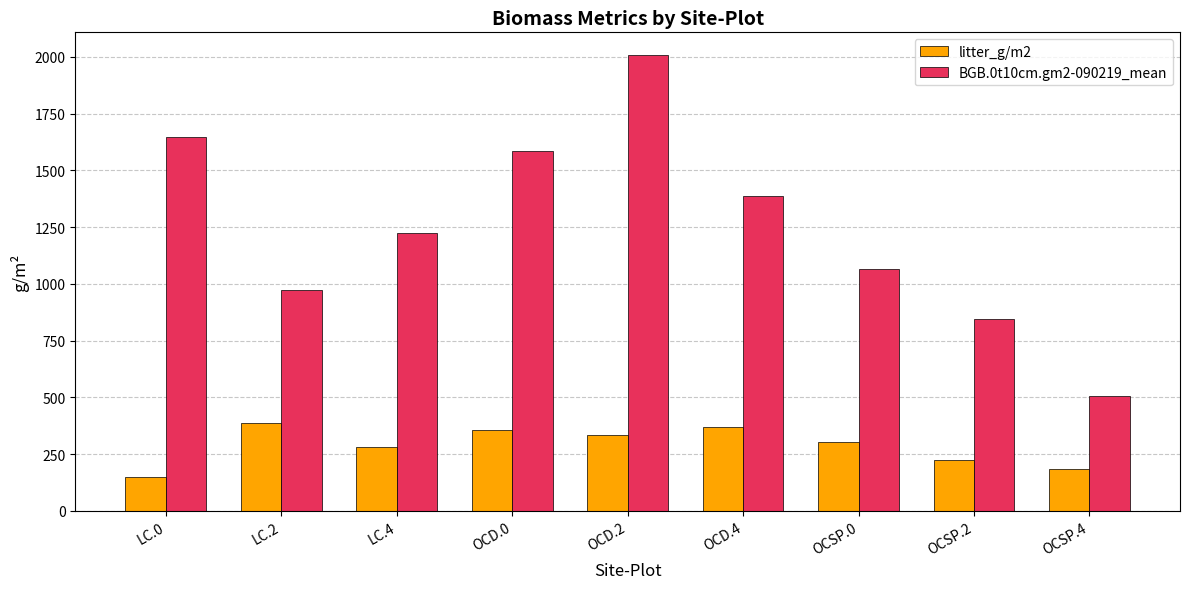

The litter_g/m2 series shows 180.3 at LC.4. True or false?

False